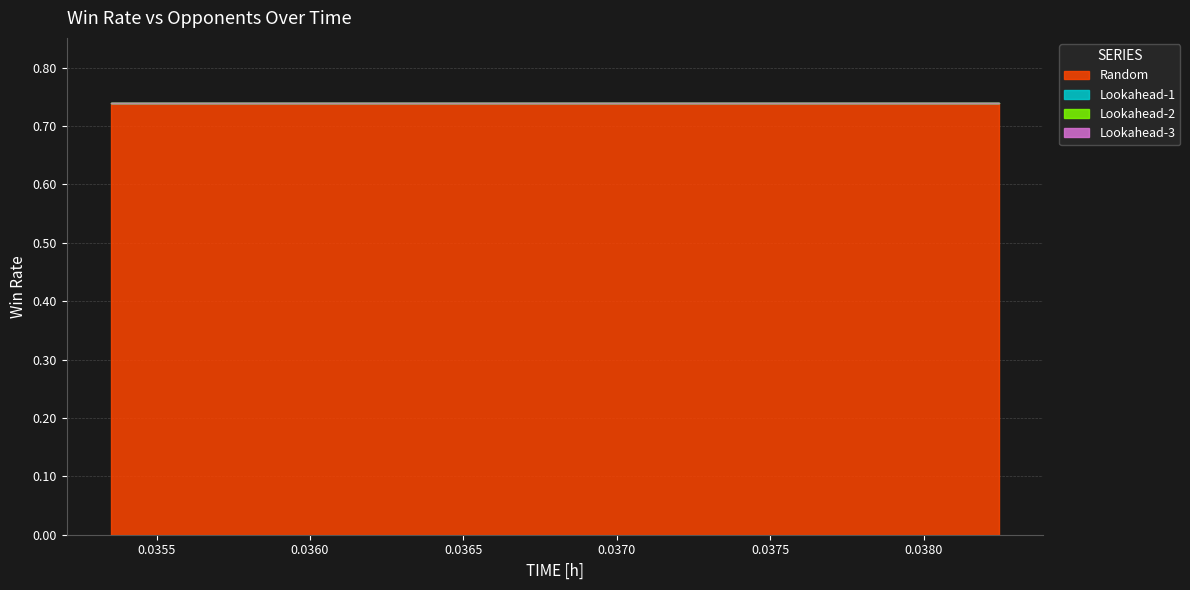

True or false: Lookahead-2 has a value of 0.0 at 100.

True